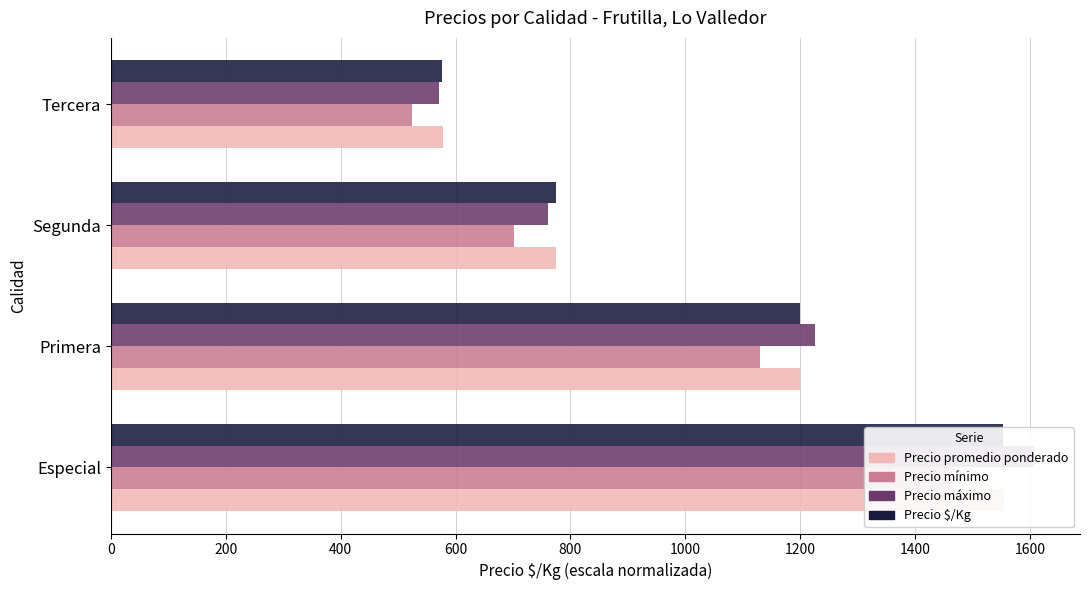

Between Primera and Segunda, which is larger?

Primera